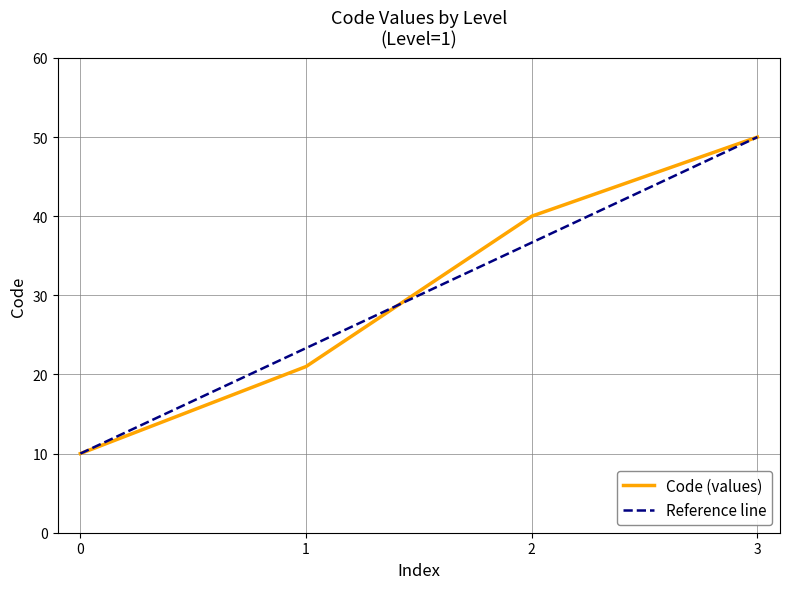

True or false: Code (values) has a value of 40 at 2.

True